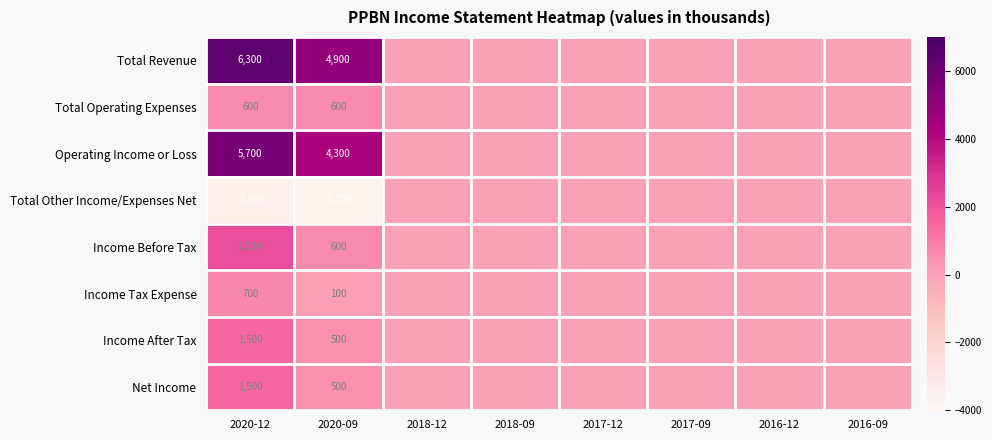

What is the difference between the Income Tax Expense values at 2020-12 and 2020-09?

600